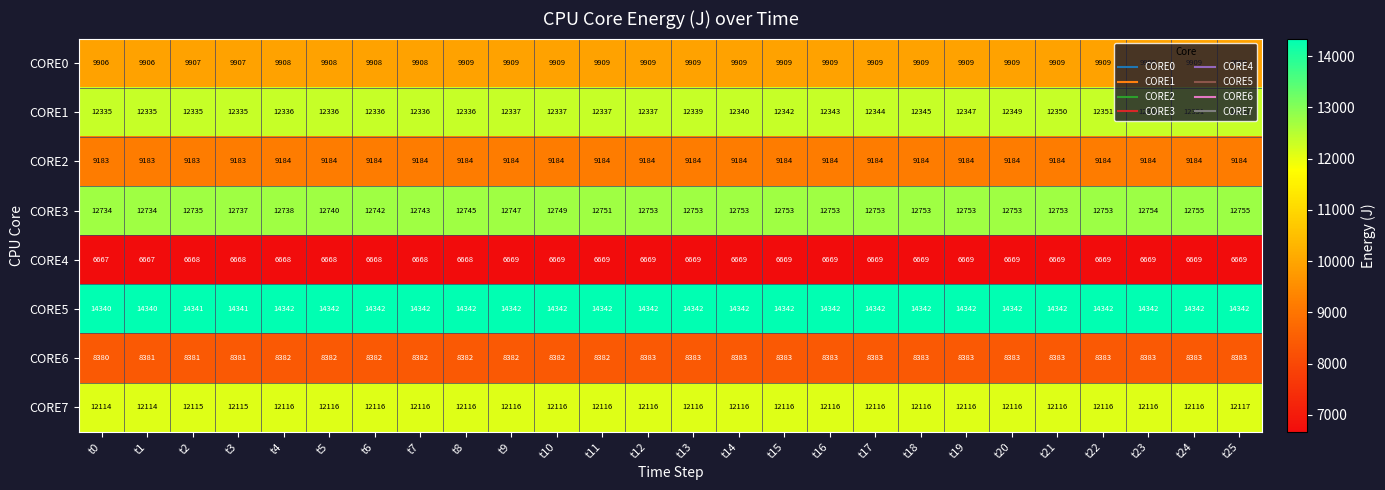

What is the sum of the CORE7 values at t13 and t2?

24231